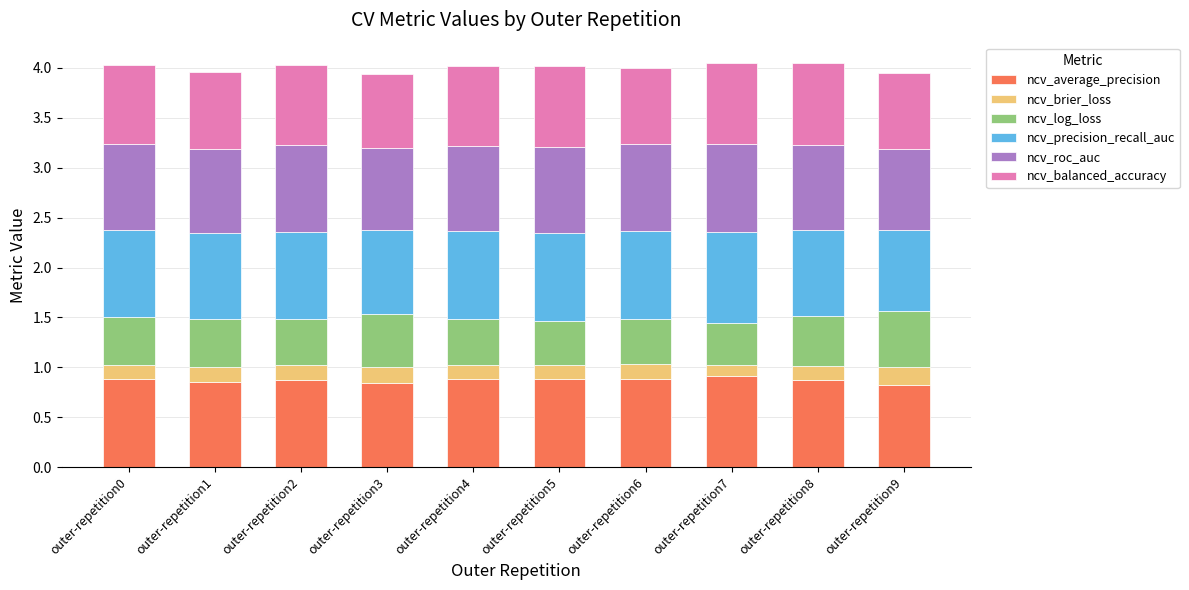

What are all the series names shown in the legend?

ncv_average_precision, ncv_brier_loss, ncv_log_loss, ncv_precision_recall_auc, ncv_roc_auc, ncv_balanced_accuracy